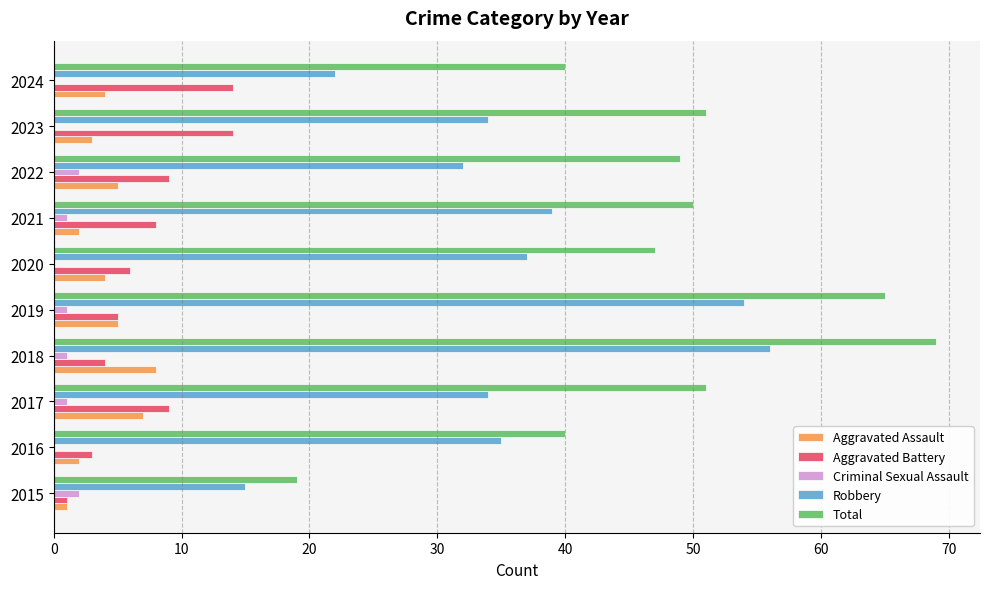

What is the highest value of the Aggravated Battery series?

14